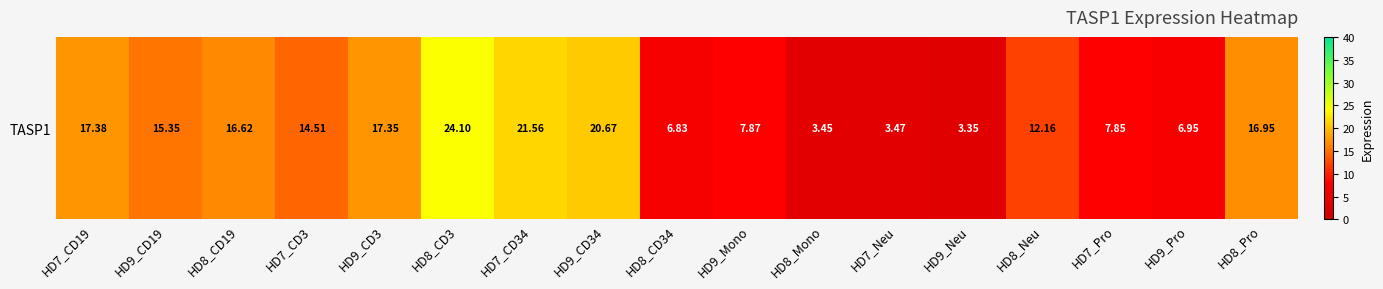

Reading right to left, what are all the values shown in this chart?

16.9	7.0	7.8	12.2	3.4	3.5	3.5	7.9	6.8	20.7	21.6	24.1	17.4	14.5	16.6	15.3	17.4